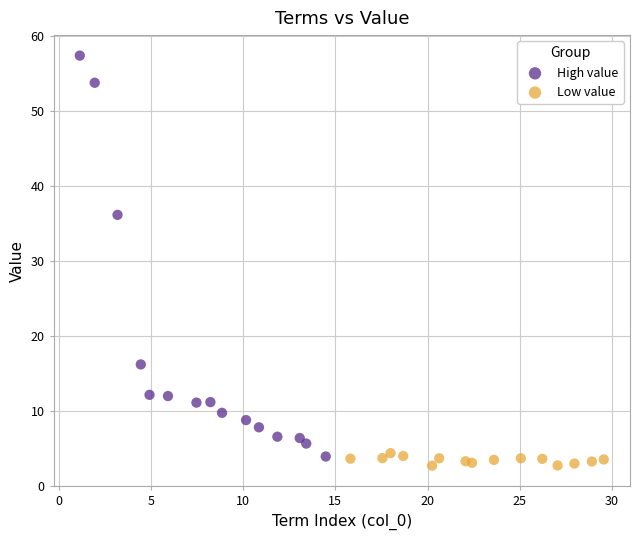

Which series has the largest Y range (max minus min)?

High value